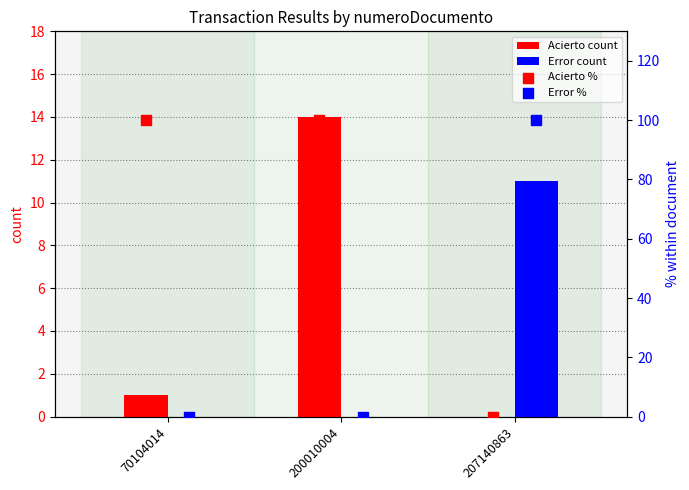

What are all the series names shown in the legend?

Acierto, Error, Acierto %, Error %